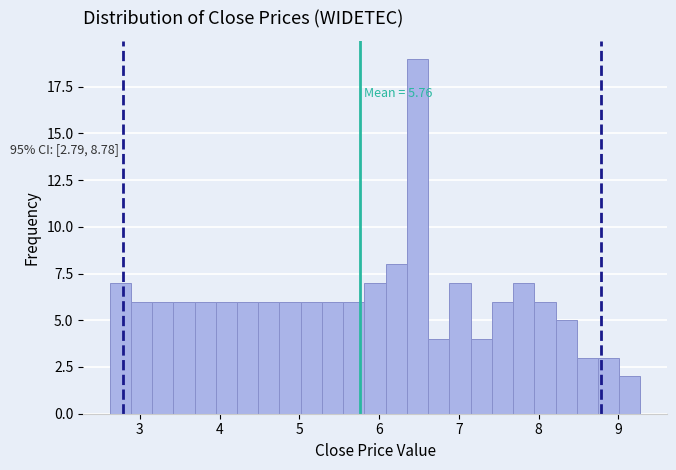

Read against the x-axis, roughly where is the centre of the tallest bar?

6.5